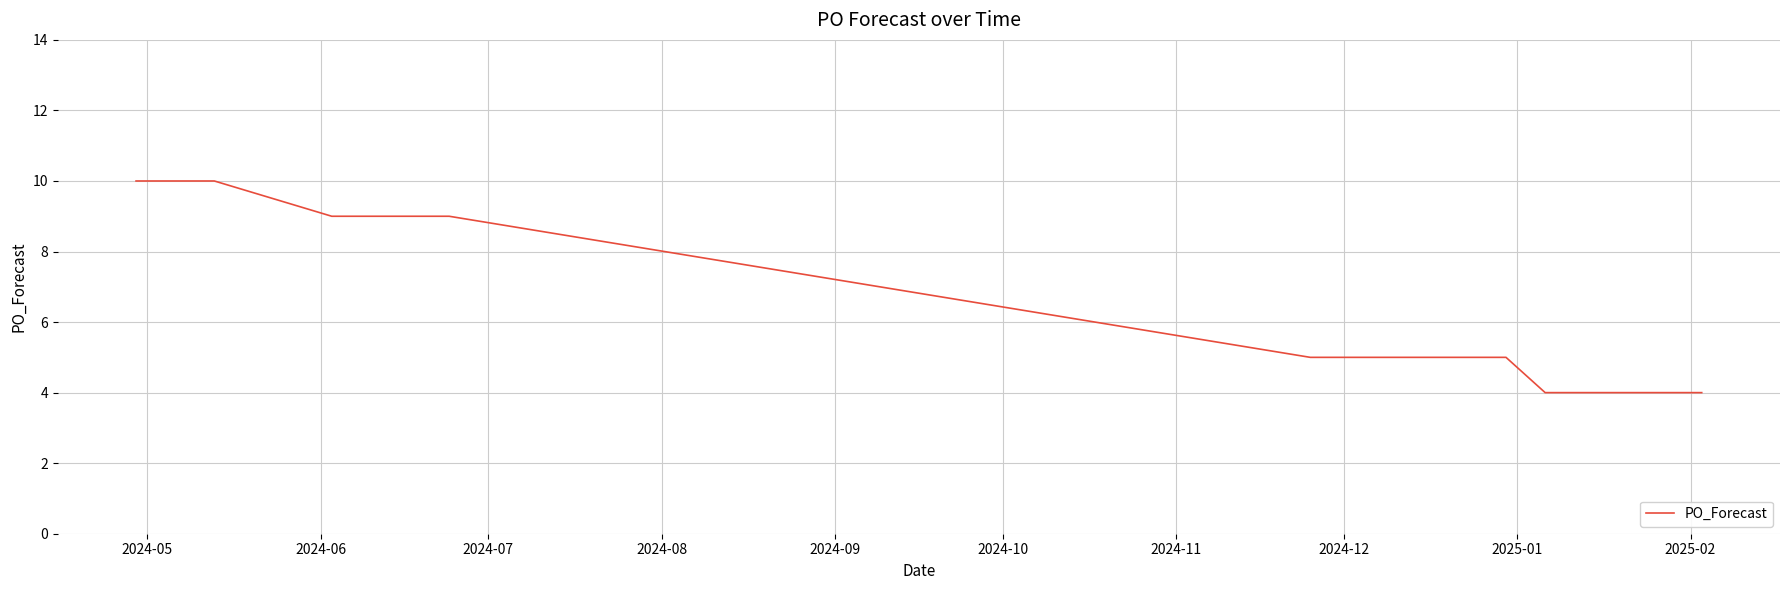

What is the greatest value displayed?

10